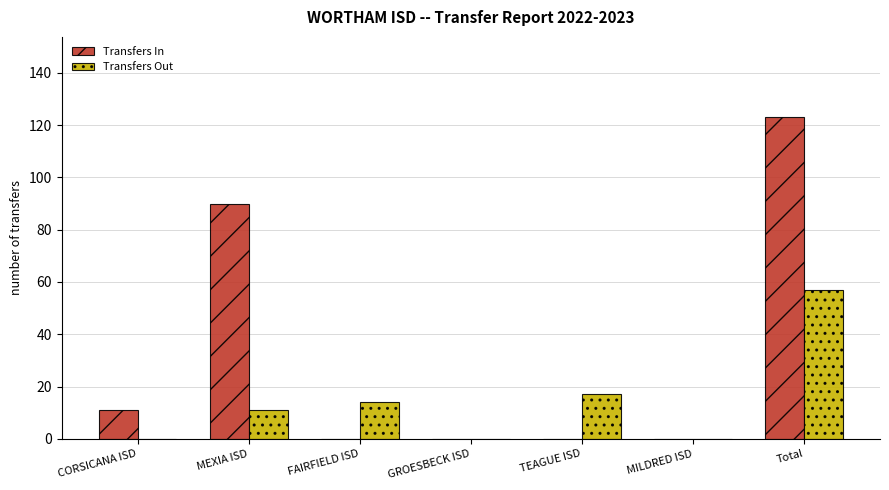

Count the number of data series in this chart.

2